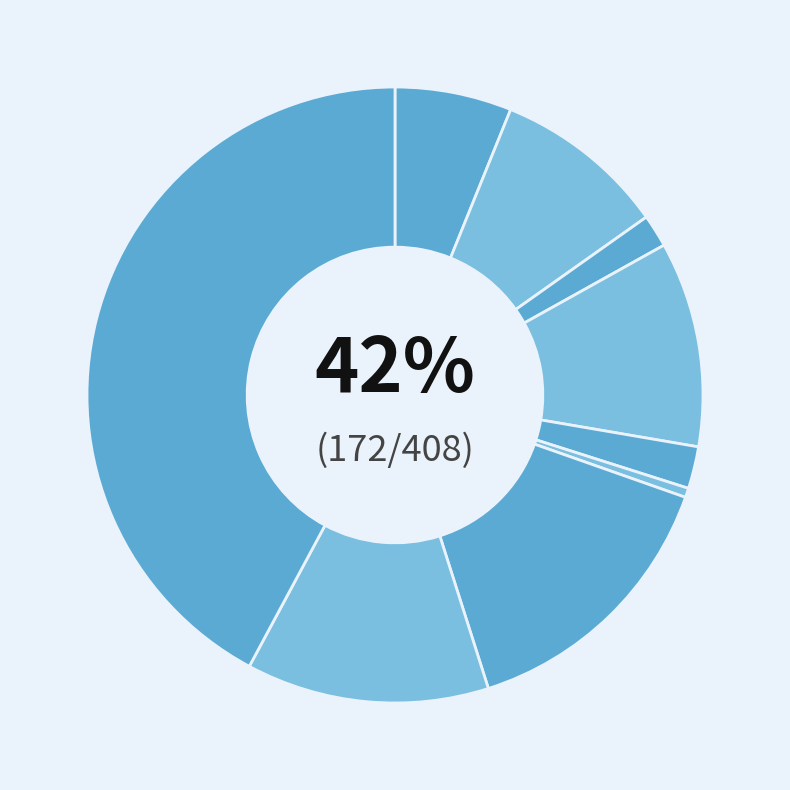

Rank the categories by value from highest to lowest.

Theft, Motor Vehicle Theft, Robbery, Burglary, Aggravated Battery, Aggravated Assault, Criminal Sexual Assault, Arson, Homicide